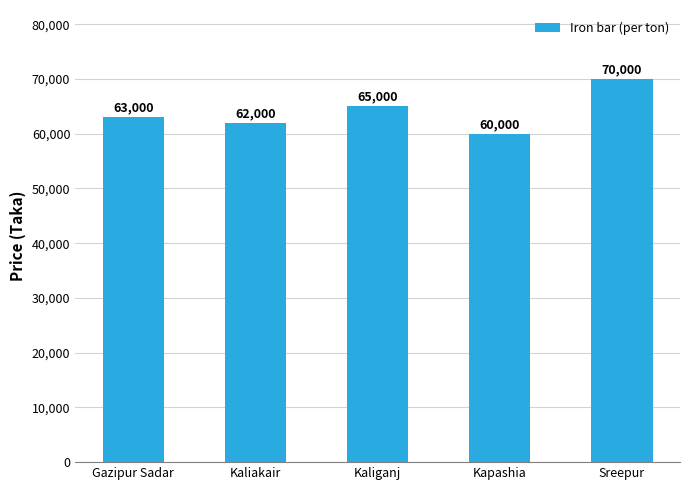

What is the average value?

64000